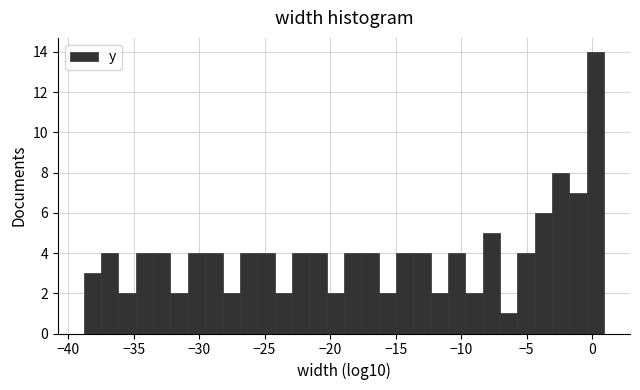

Read against the x-axis, roughly where is the centre of the tallest bar?

0.0